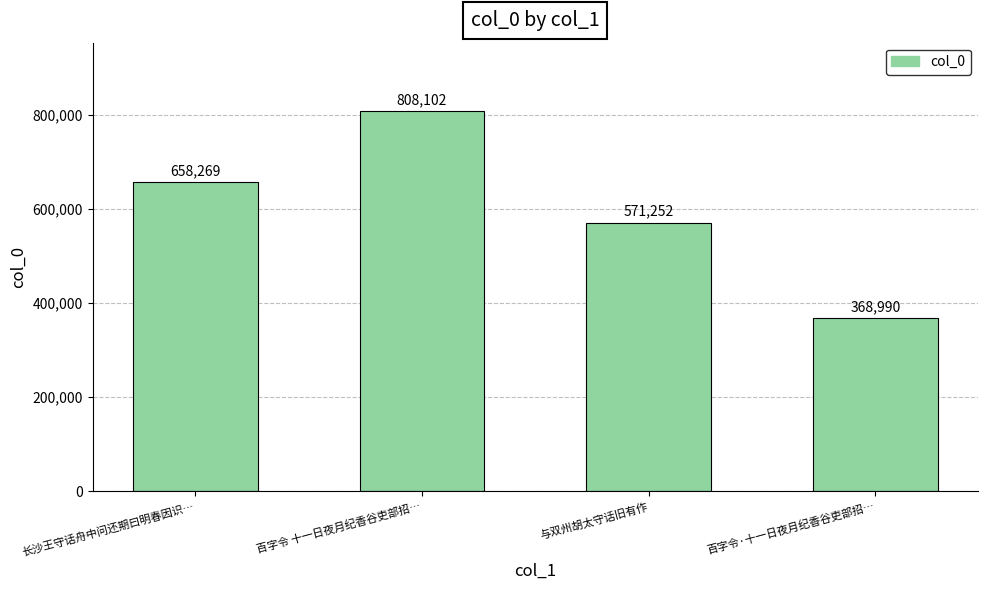

What is the difference between the values at 长沙王守话舟中问还期曰明春因识… and 百字令 十一日夜月纪香谷吏部招…?

149833